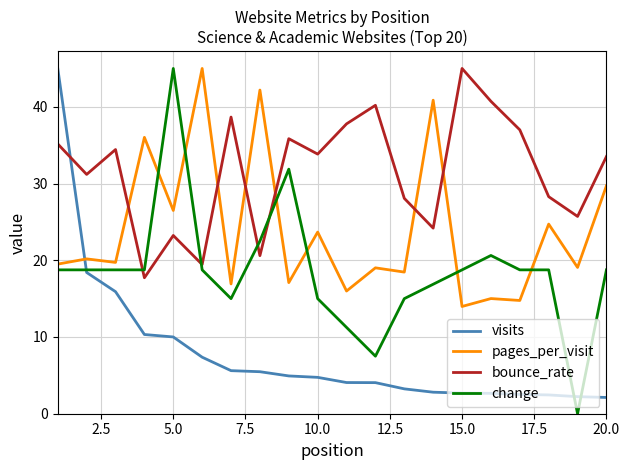

How many times do change and bounce_rate cross each other?

4